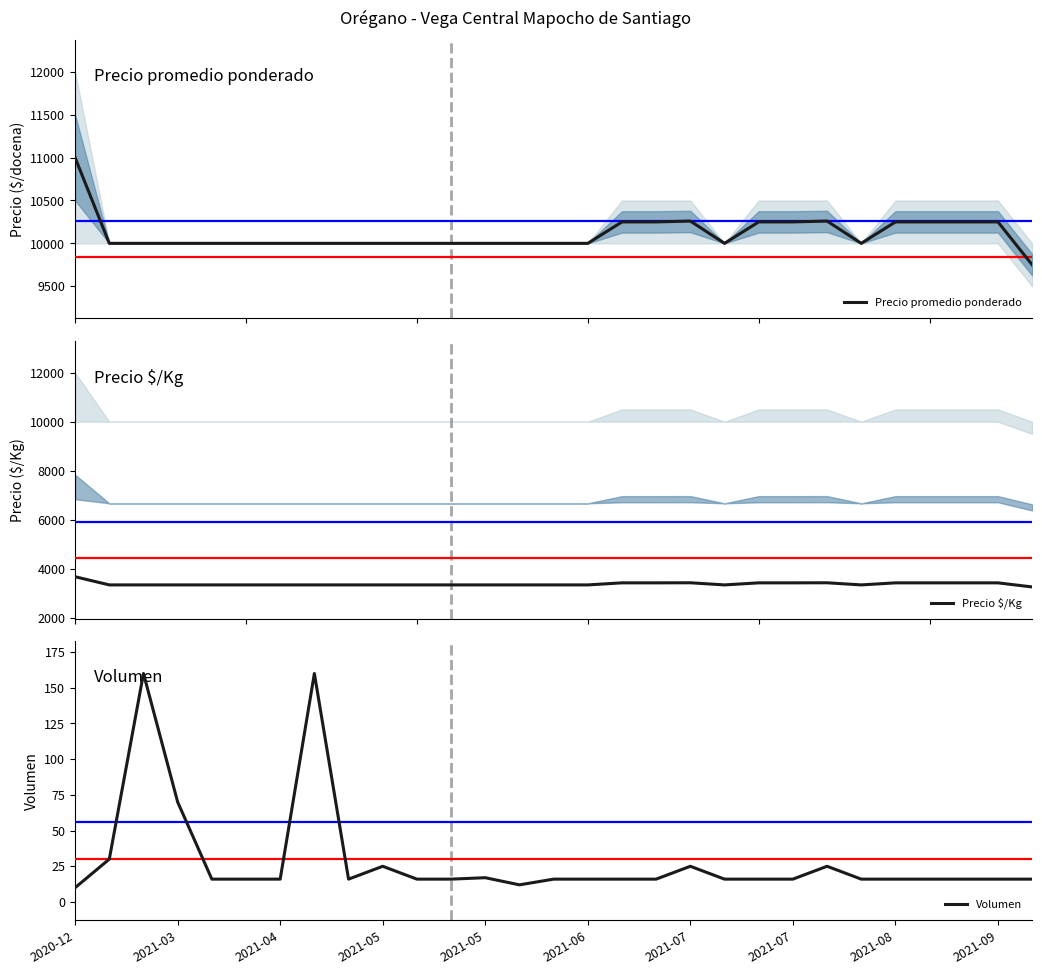

What is the total value across all series at 2021-09?

13683